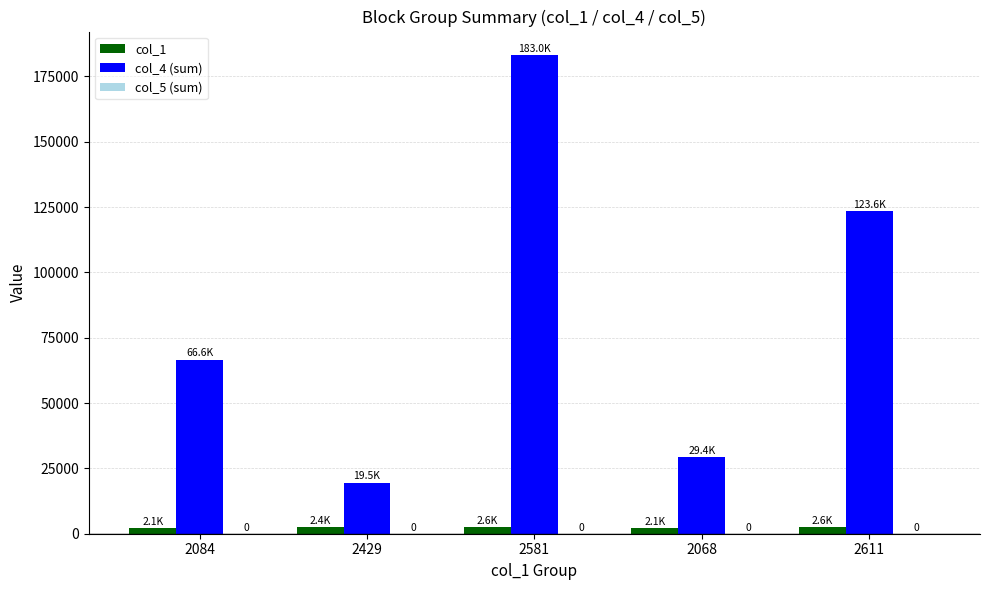

List the labels in order of col_4 (sum) value, smallest first.

2429, 2068, 2084, 2611, 2581